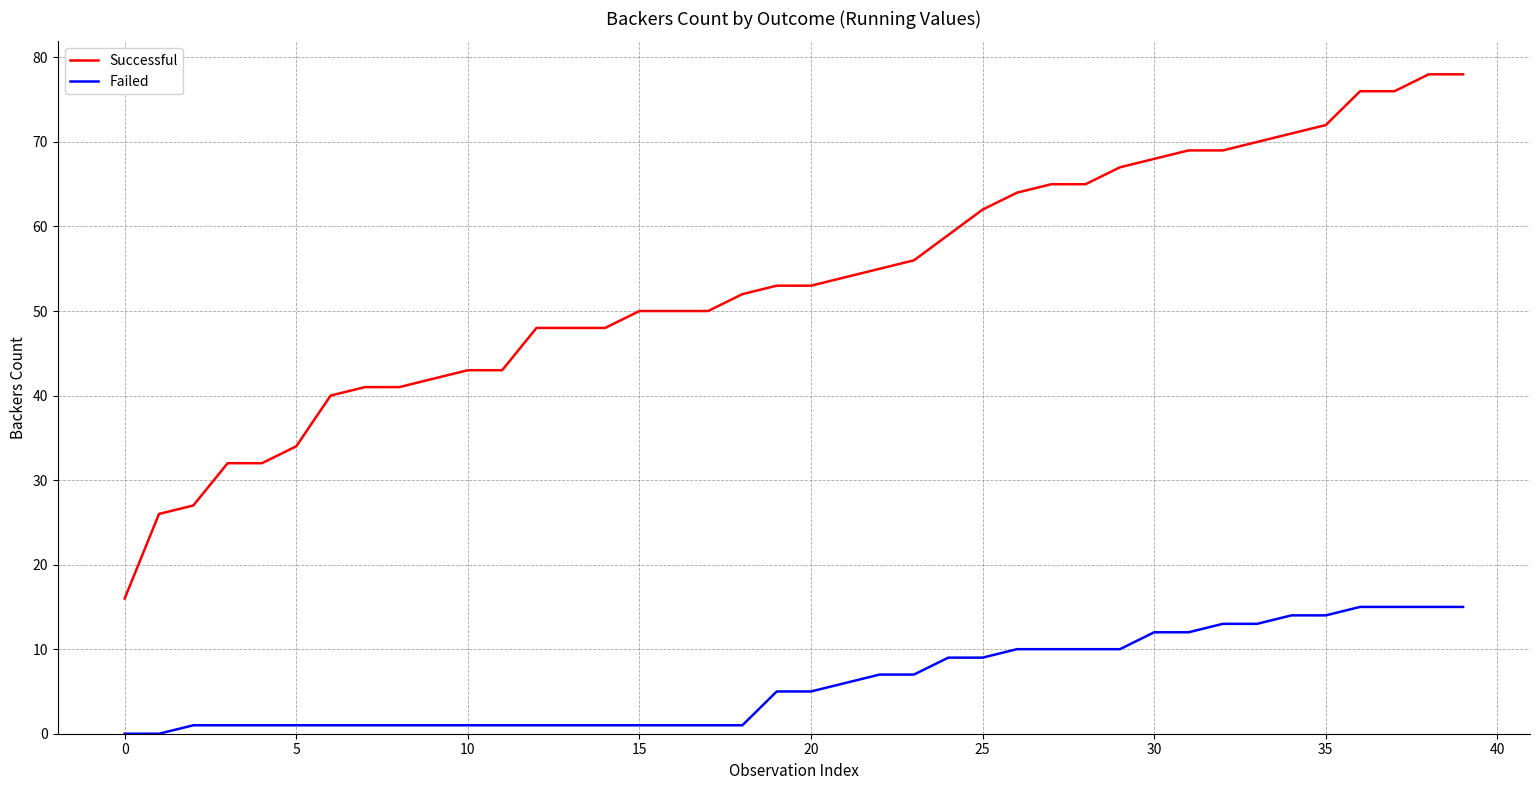

List the series in order of their overall mean, lowest first.

Failed, Successful